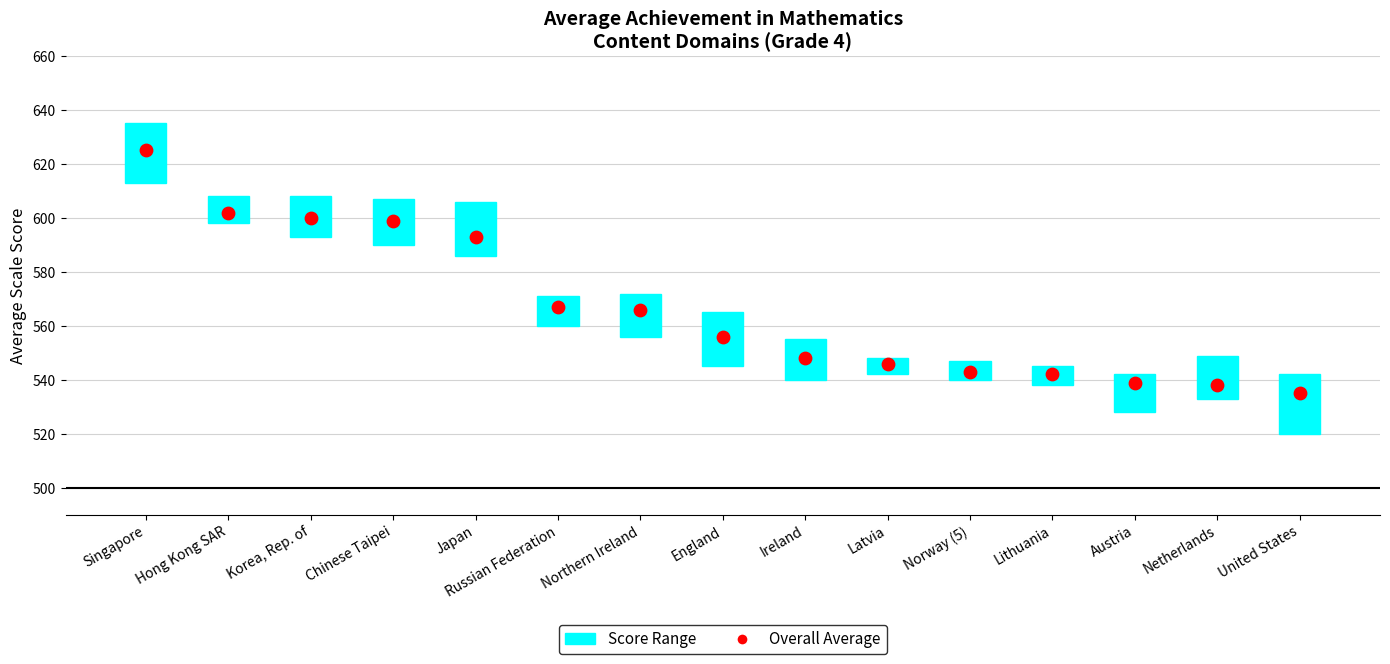

What are all the series names shown in the legend?

Score Range, Overall Average